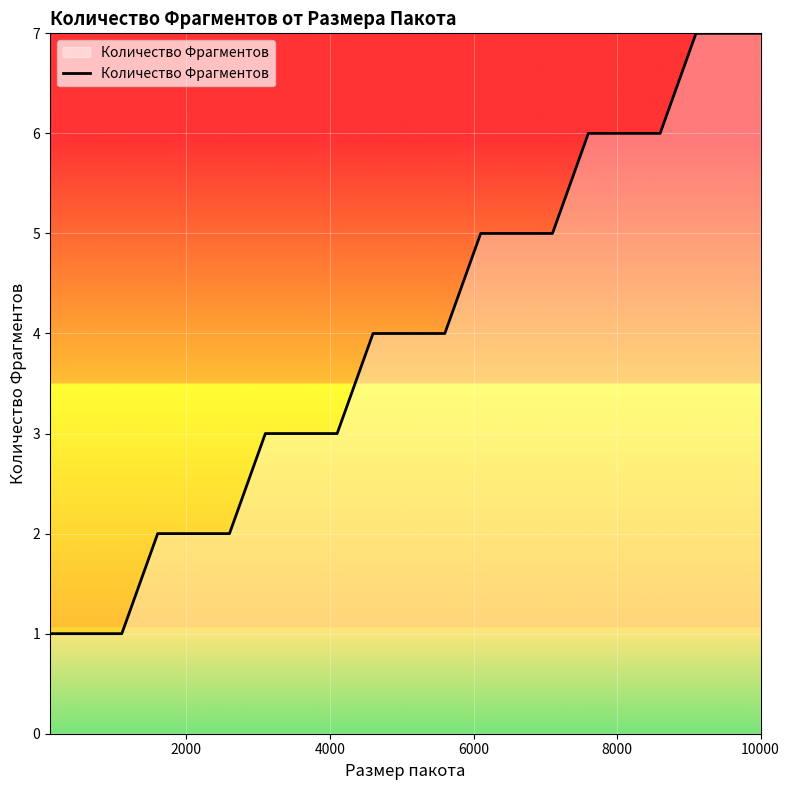

What is the difference between the maximum and minimum values?

6